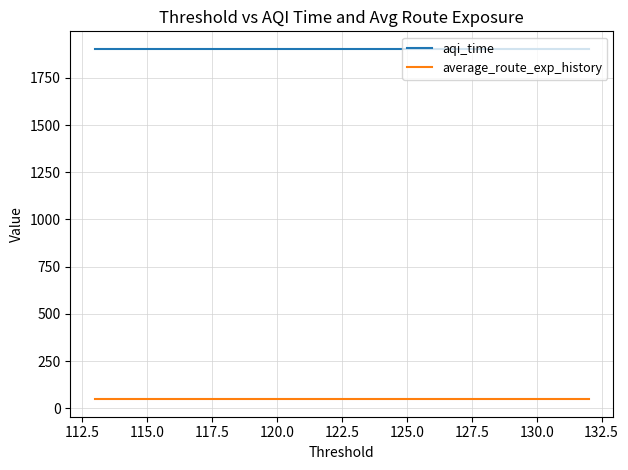

List the series in order of their peak value, highest first.

aqi_time, average_route_exp_history